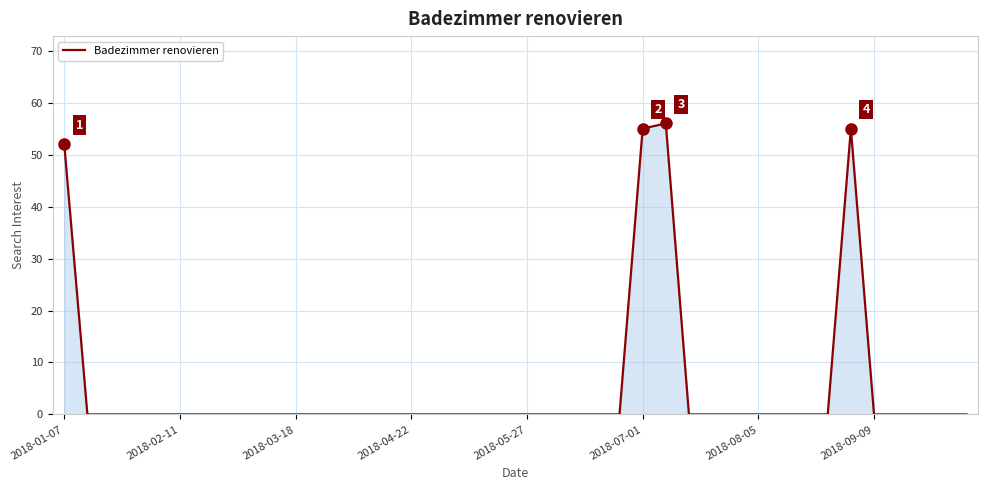

What is the greatest value displayed?

56